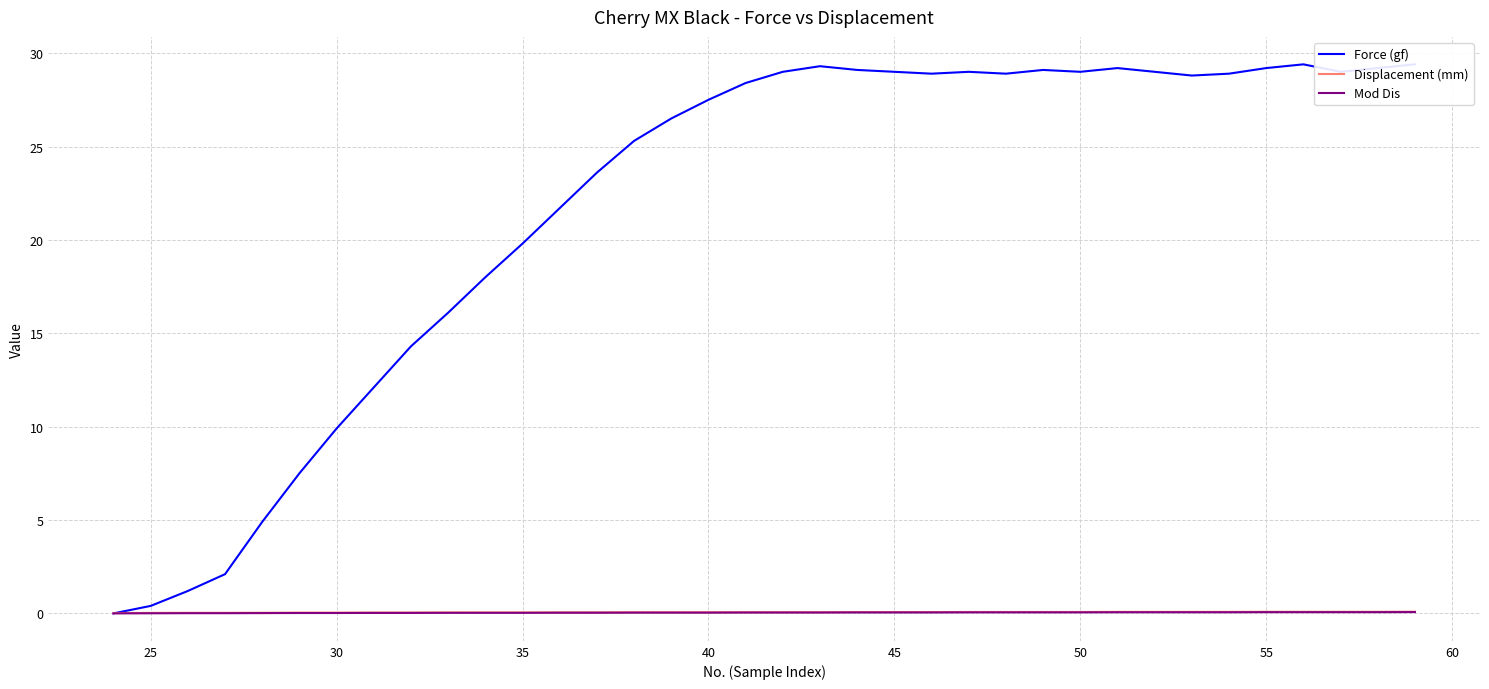

What is the value of the Displacement (mm) point at the 16th from the left?

0.1